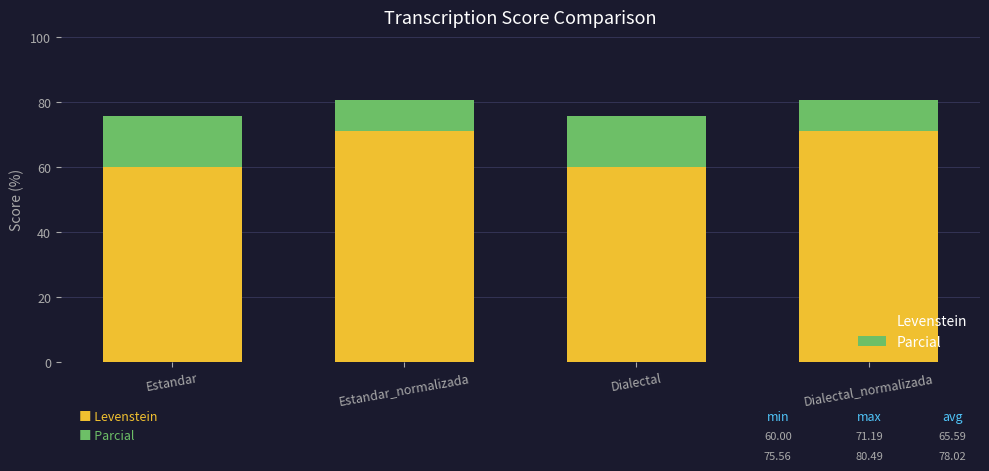

The value of Levenstein at Estandar_normalizada is 17.5. True or false?

False